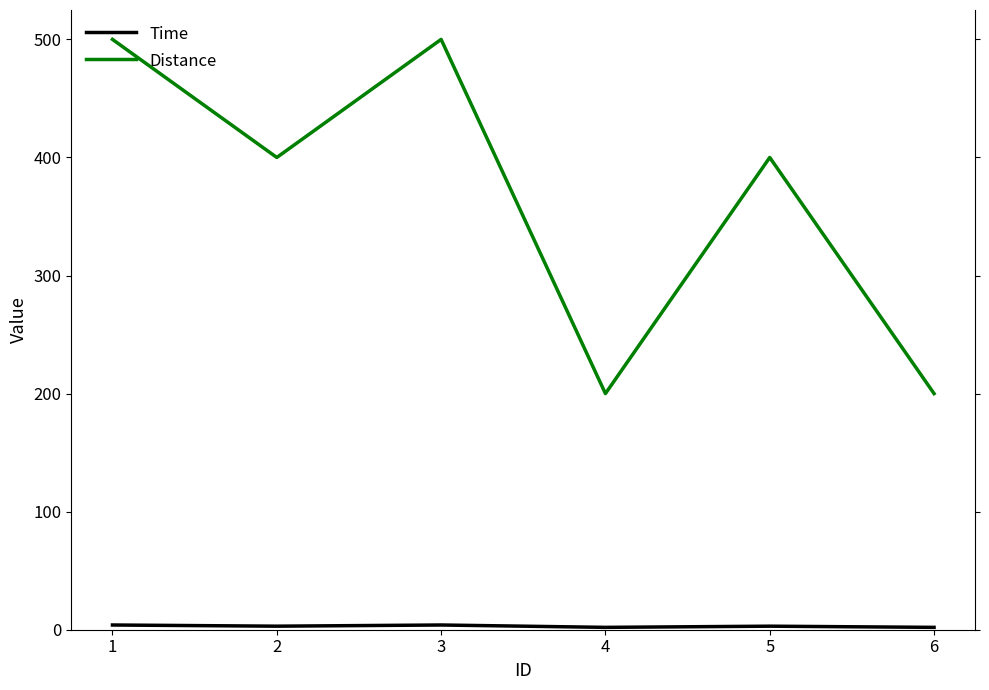

What is the average value of the Distance series?

367